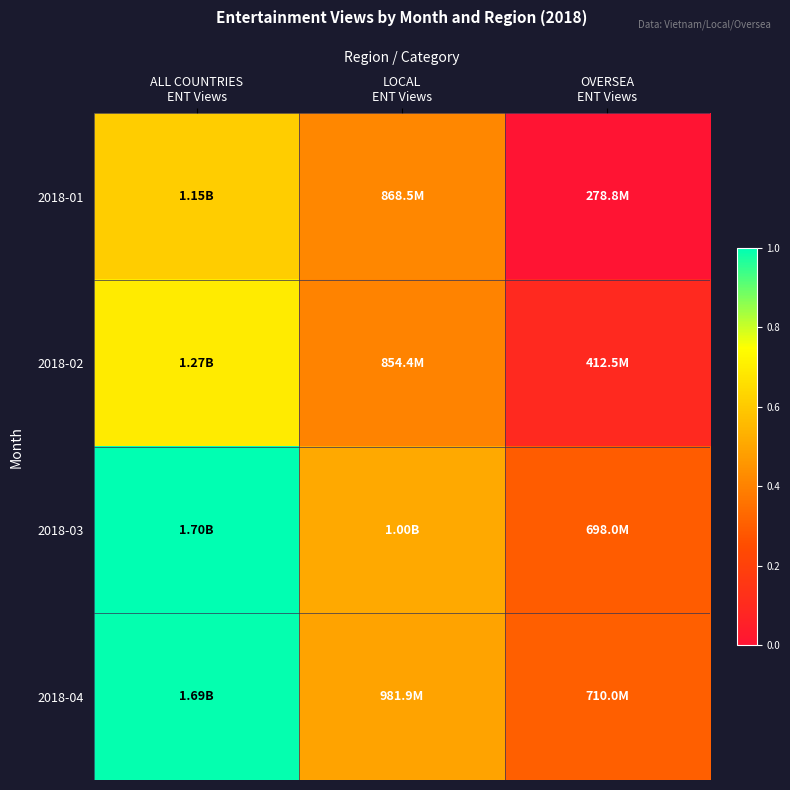

What is the spread (max minus min) of values at OVERSEA
ENT Views?

0.3